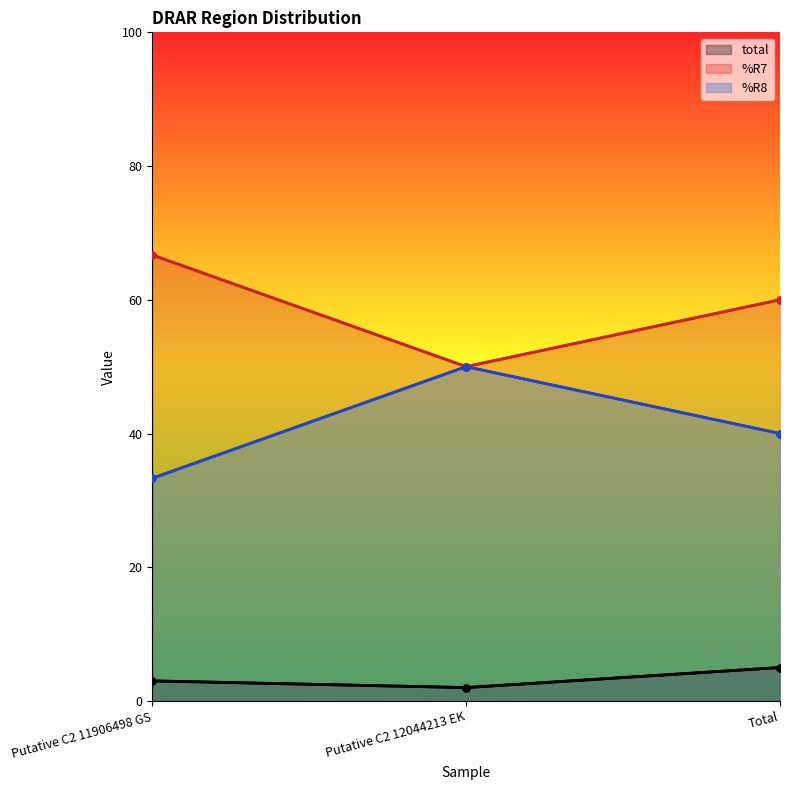

At which label does %R7 first exceed 60?

Putative C2 11906498 GS